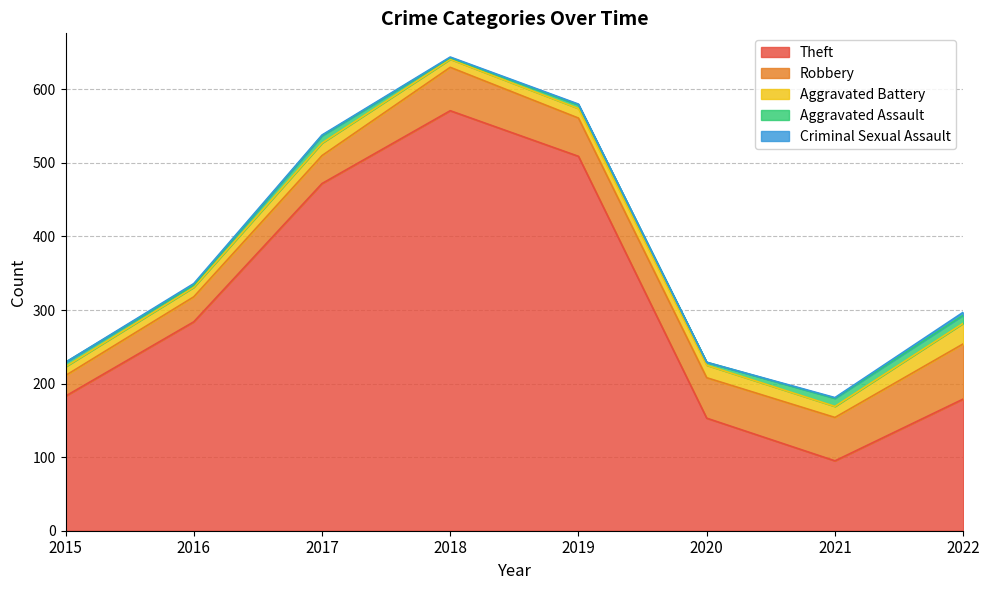

In Aggravated Assault, how many points are lower than both neighbors (excluding endpoints)?

3